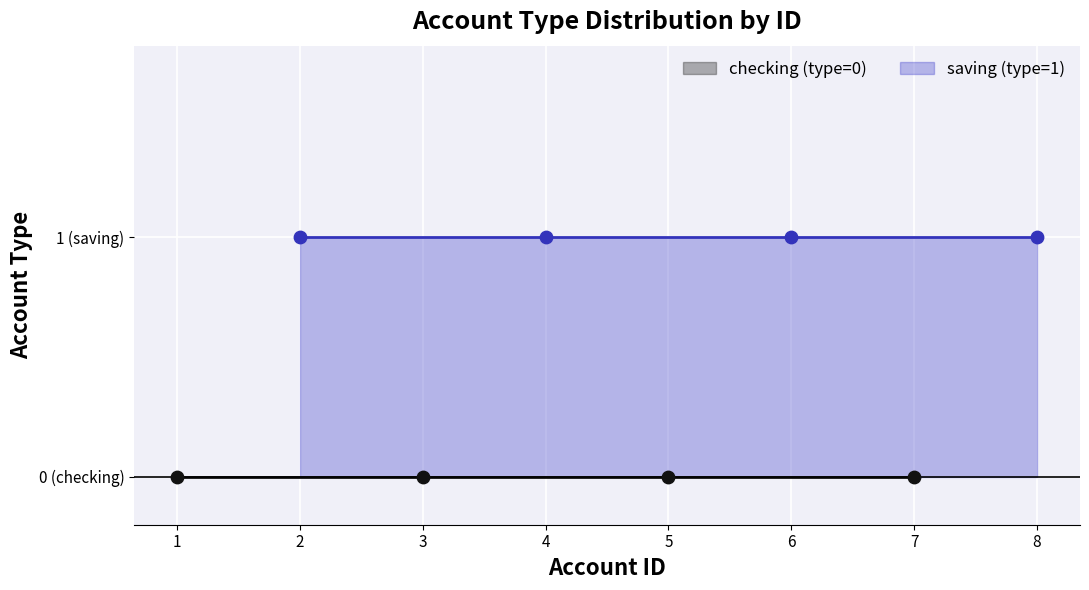

Which series reaches the maximum Y coordinate?

saving (type=1)